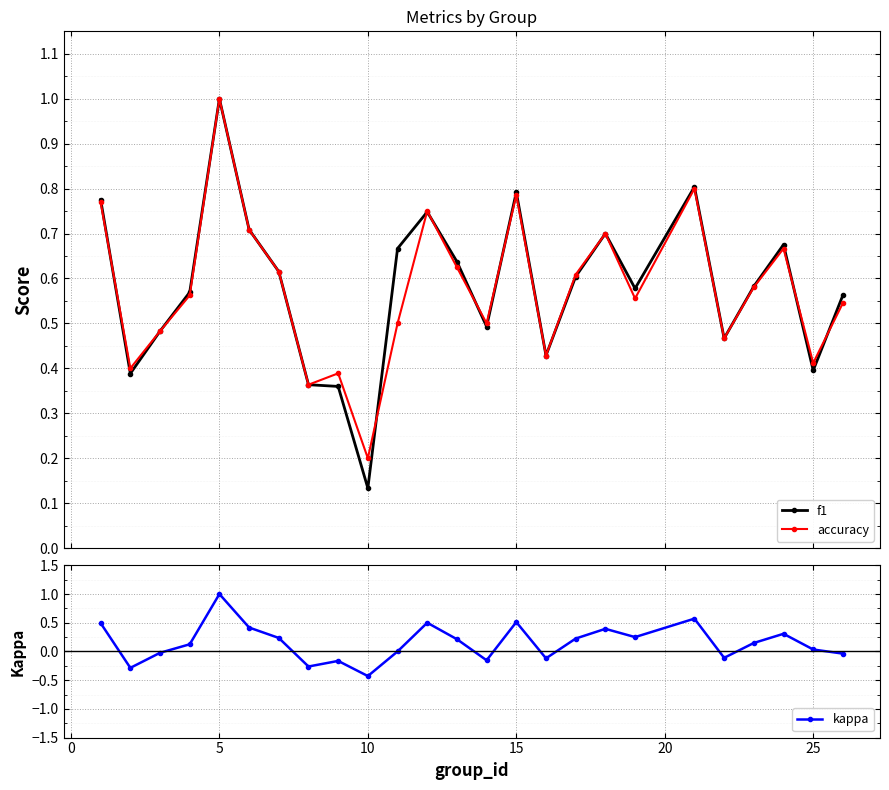

What are all the series names shown in the legend?

f1, accuracy, kappa